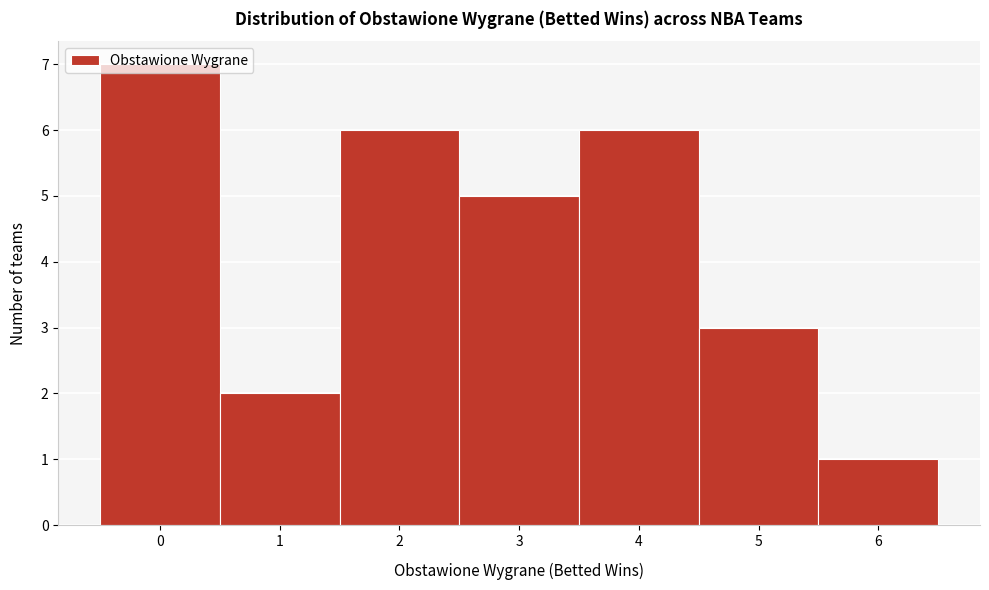

Reading left to right, transcribe this chart: for each bar, give the range it covers on the x-axis and its height. The values are not printed on the chart, so give them approximately, as read against the axis.

-0.5 to 0.5: 7
0.5 to 1.5: 2
1.5 to 2.5: 6
2.5 to 3.5: 5
3.5 to 4.5: 6
4.5 to 5.5: 3
5.5 to 6.5: 1